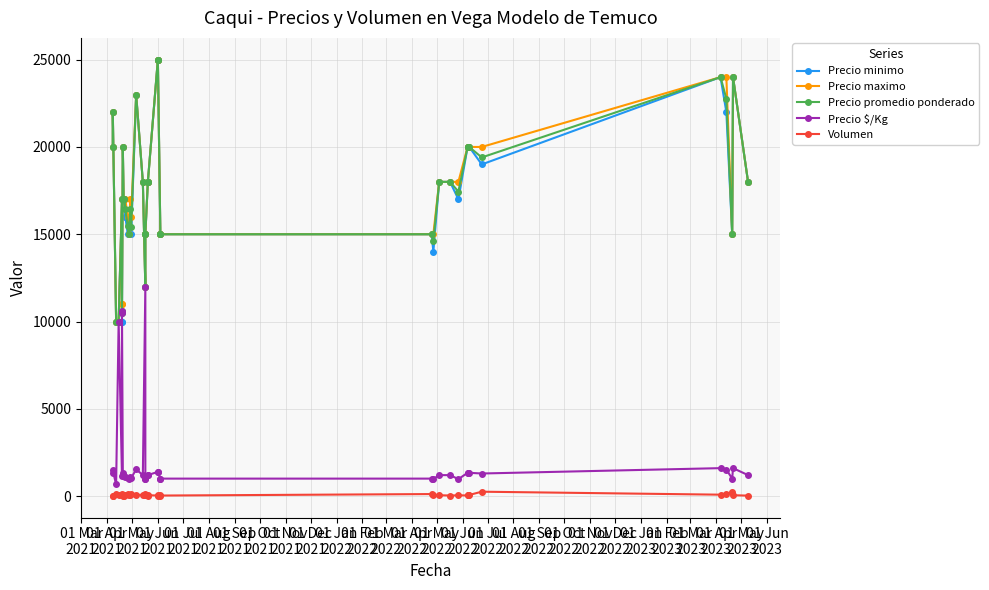

Is this an area chart (filled region under the line)?

No